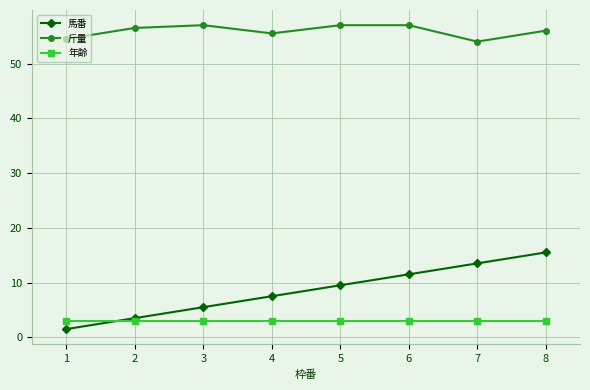

What is the greatest value displayed?

57.0